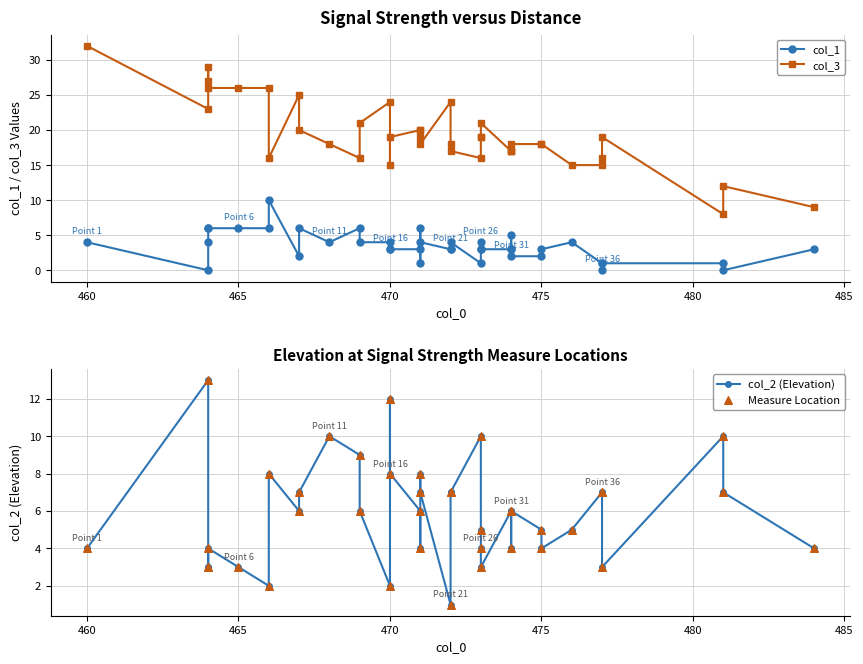

Which series contains the highest Y value?

col_3